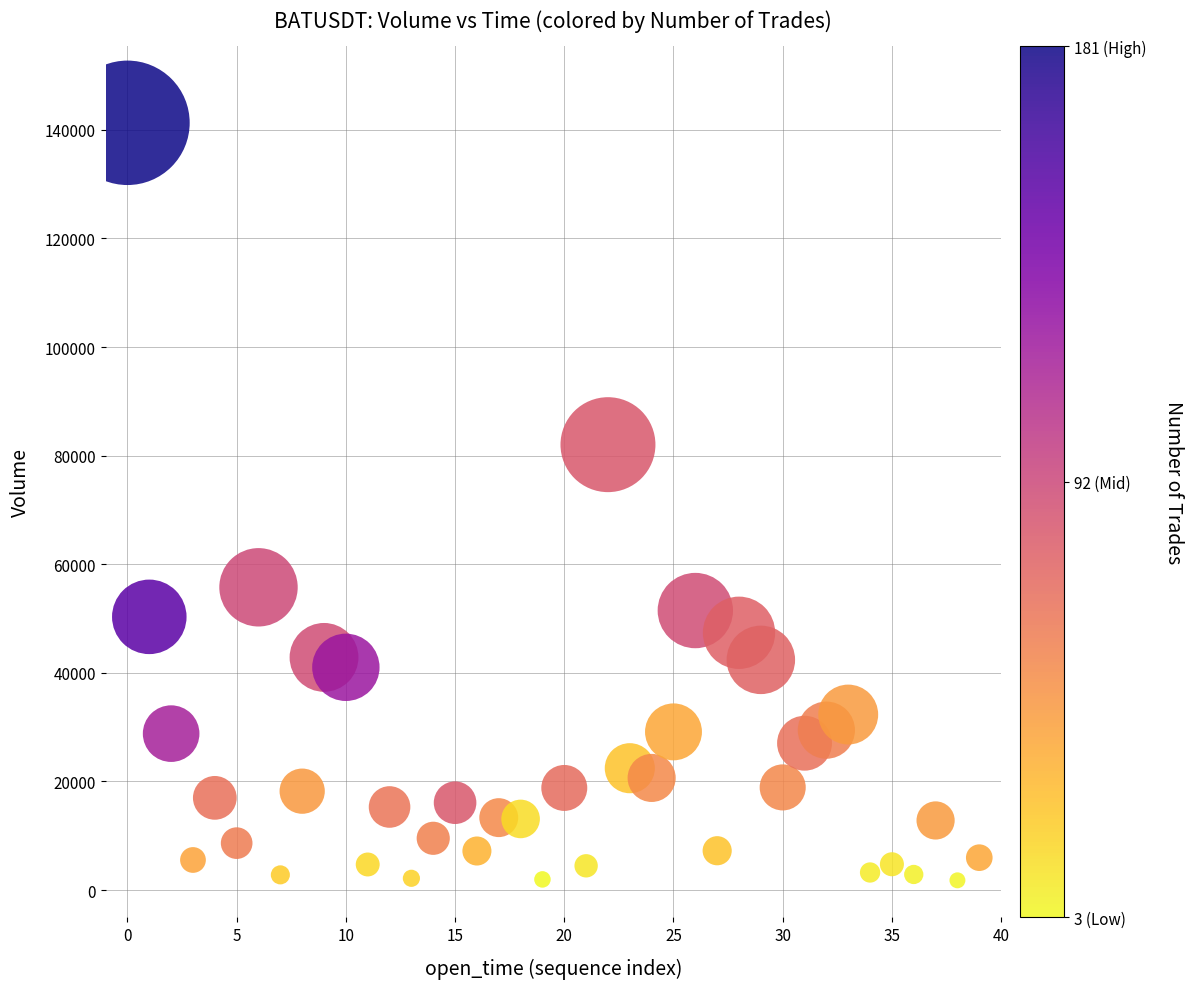

What is the range of Y values (max minus min)?

139489.7